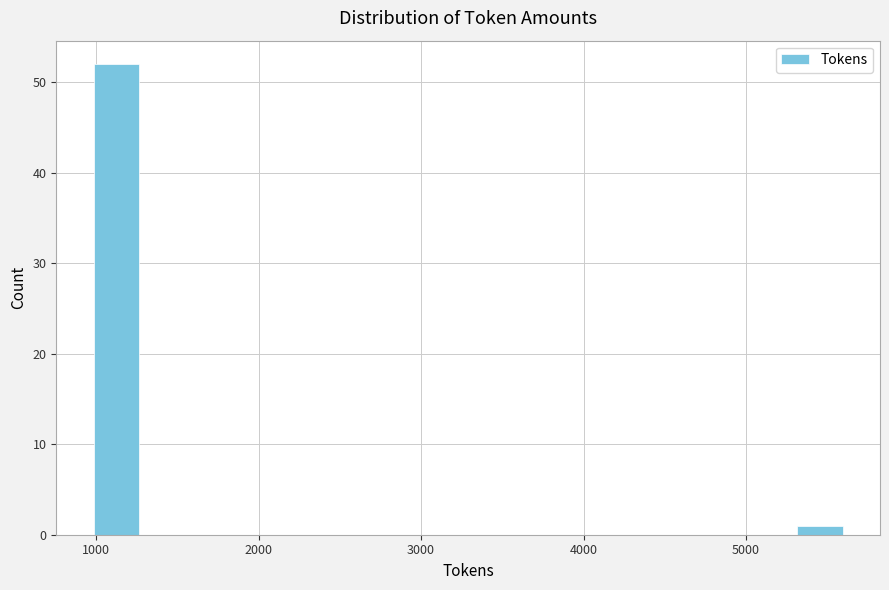

Read against the x-axis, roughly where is the centre of the tallest bar?

1100